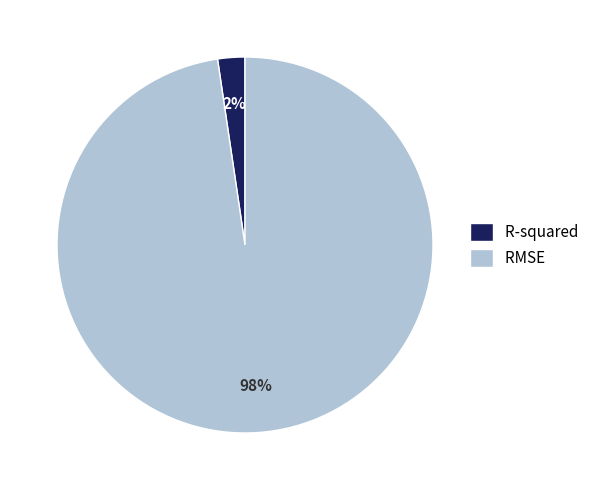

True or false: R-squared accounts for 2% of the total.

True